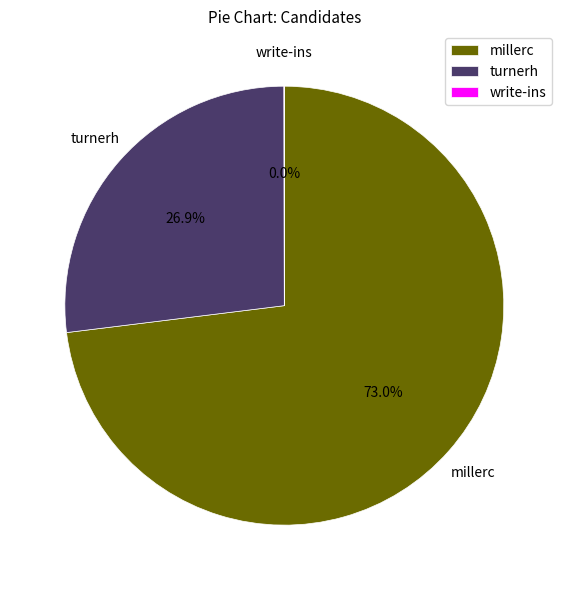

Do turnerh and millerc together represent more than half of the pie?

Yes